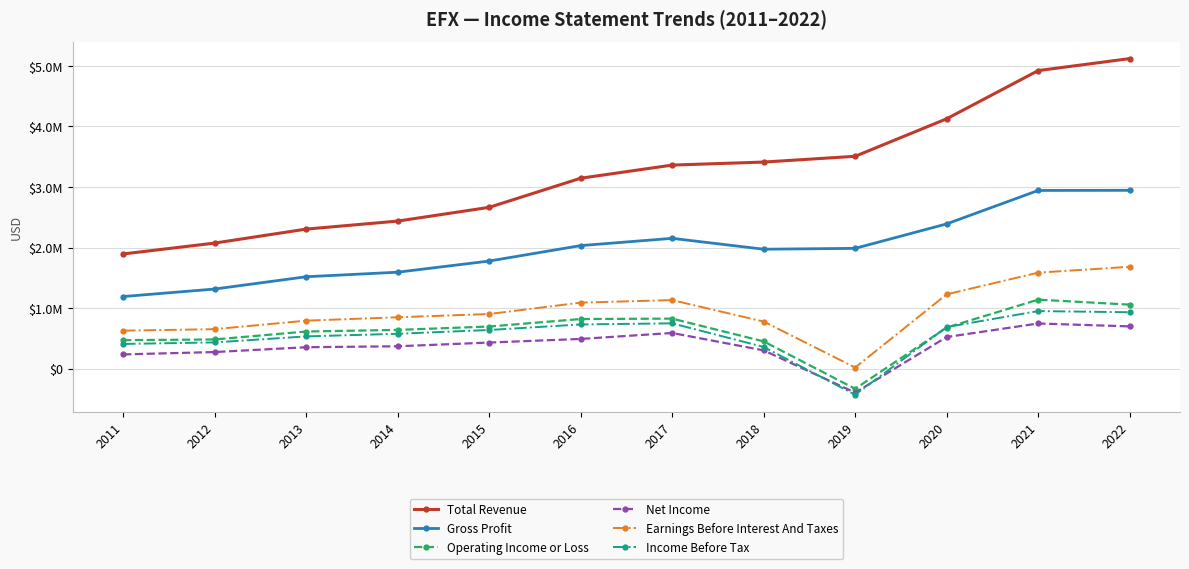

Is the value of Earnings Before Interest And Taxes at 2011 greater than the value of Income Before Tax at 2018?

Yes